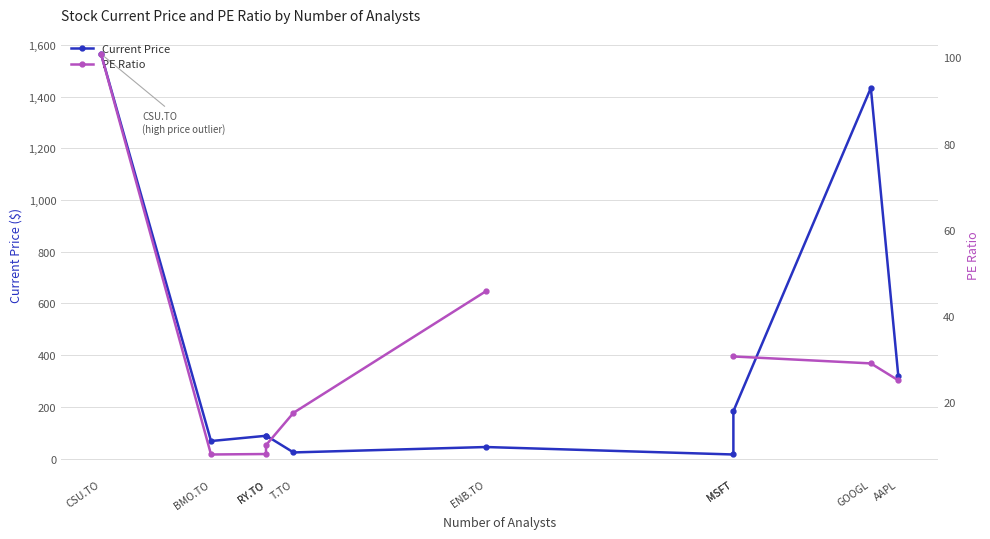

What are all the series names shown in the legend?

Current Price, PE Ratio